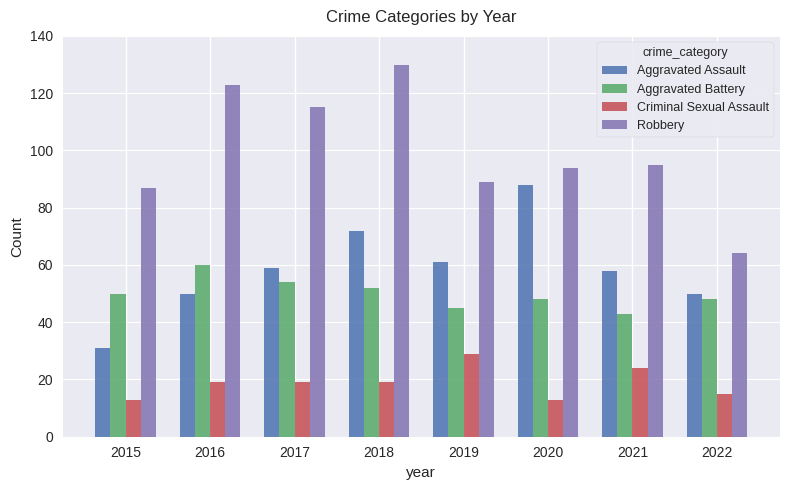

Reading left to right, list all the values displayed in this chart.

Aggravated Assault: 2015=31	2016=50	2017=59	2018=72	2019=61	2020=88	2021=58	2022=50
Aggravated Battery: 2015=50	2016=60	2017=54	2018=52	2019=45	2020=48	2021=43	2022=48
Criminal Sexual Assault: 2015=13	2016=19	2017=19	2018=19	2019=29	2020=13	2021=24	2022=15
Robbery: 2015=87	2016=123	2017=115	2018=130	2019=89	2020=94	2021=95	2022=64